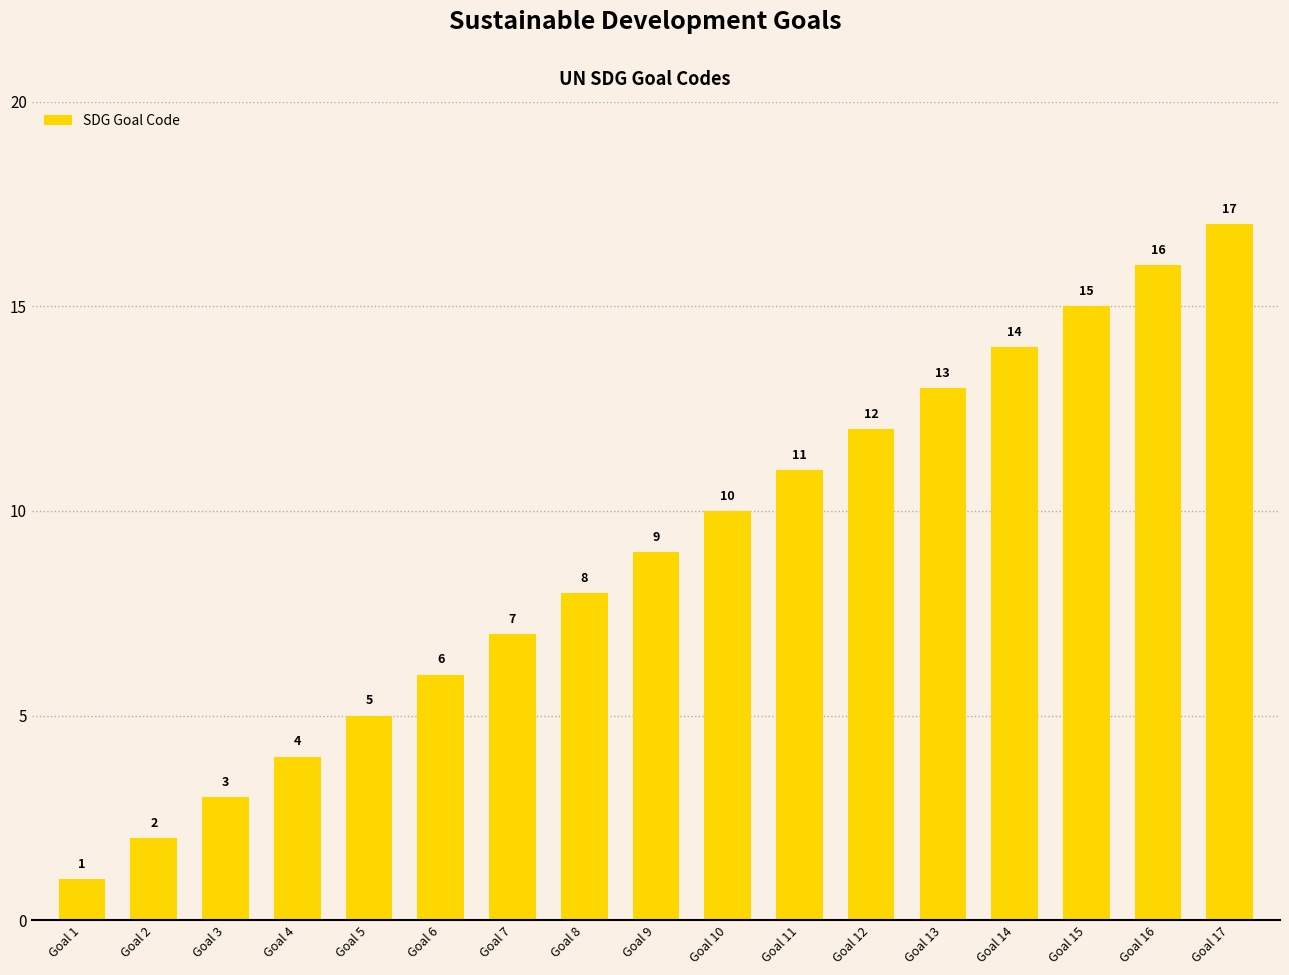

How many bars are there in total?

17